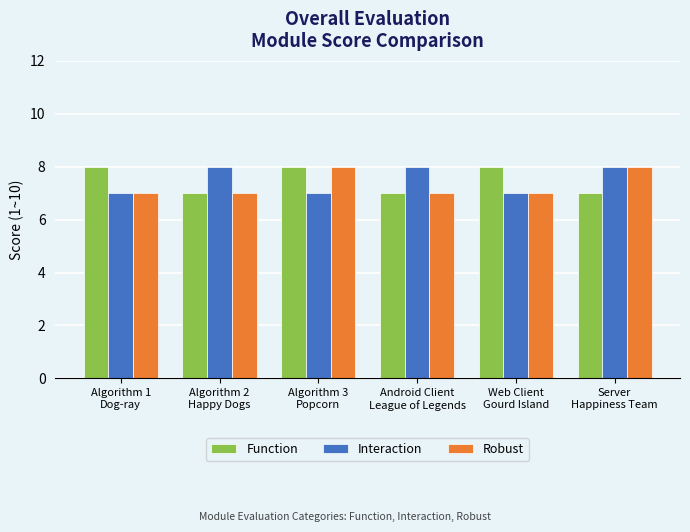

What is the maximum value shown in the chart?

8